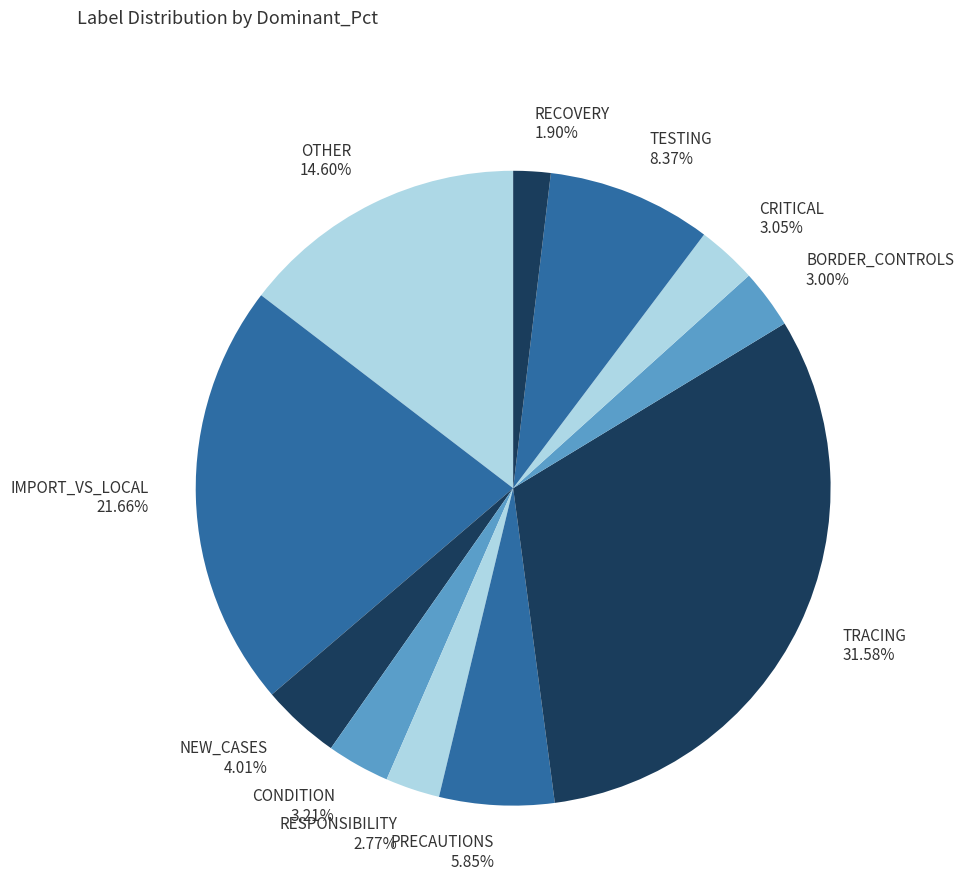

What is the smallest slice in the pie chart?

RECOVERY